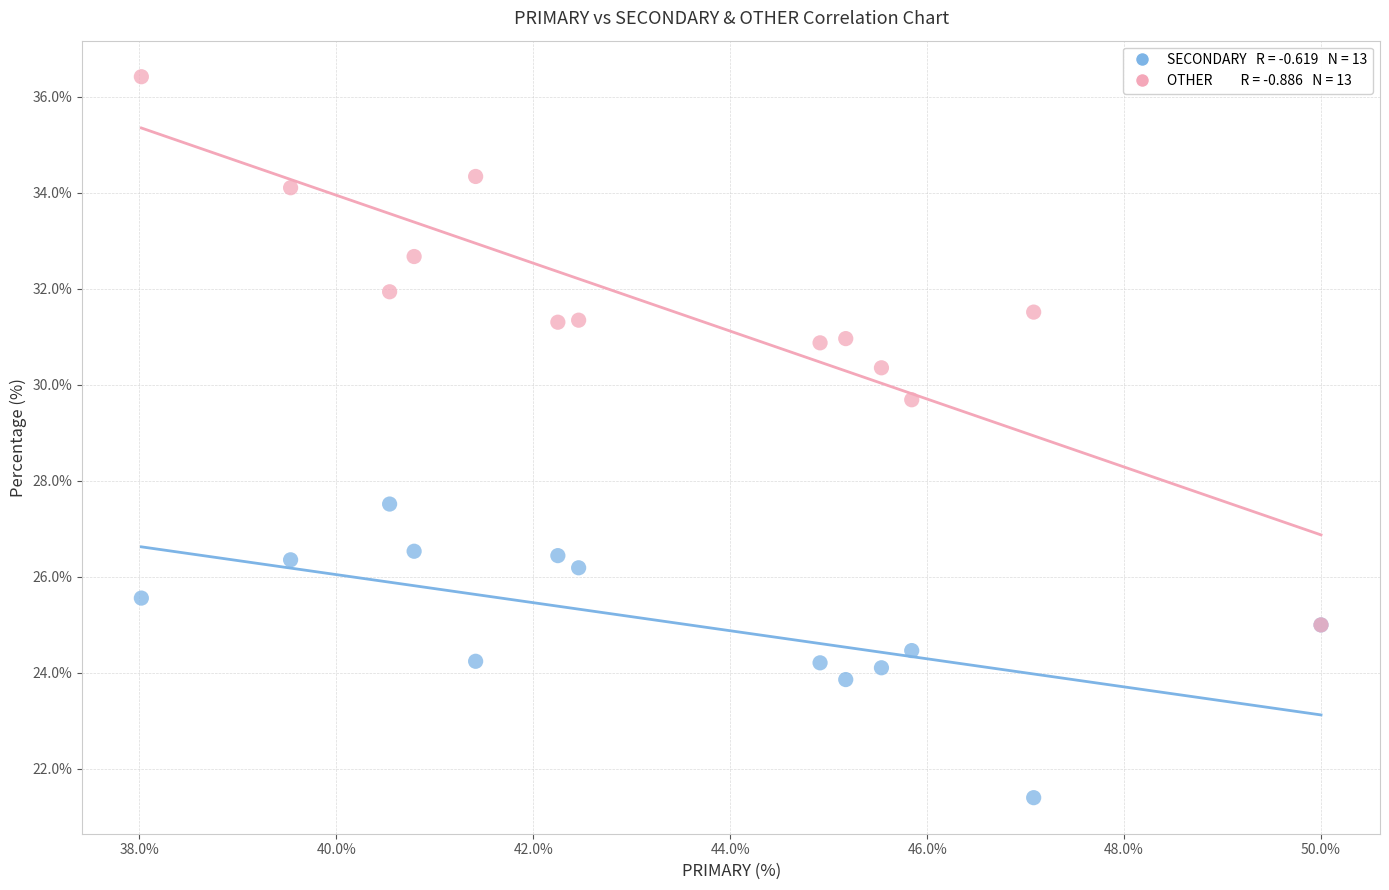

Across all series, what Y value is closest to 28?

27.5